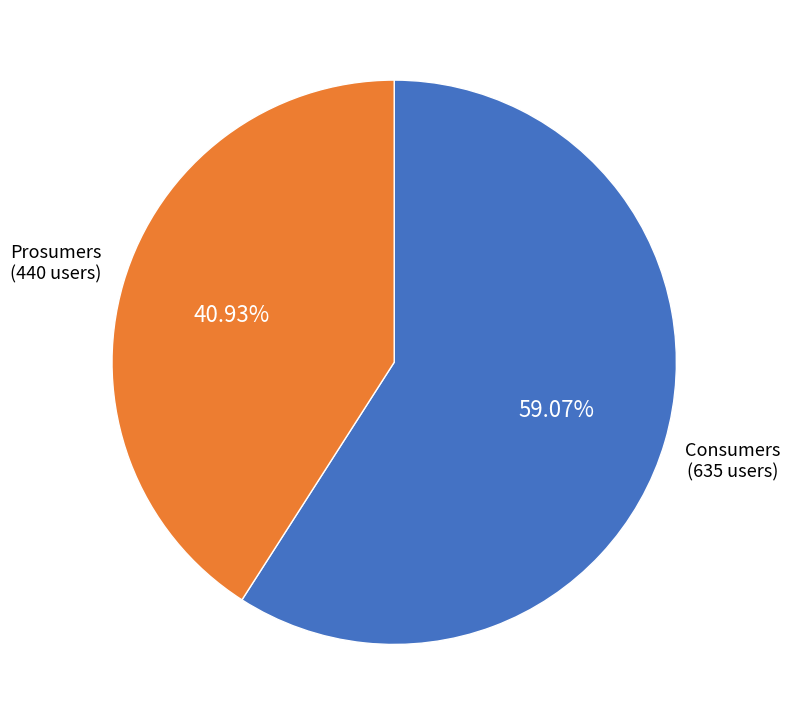

Is there any slice that represents more than half of the pie?

Yes